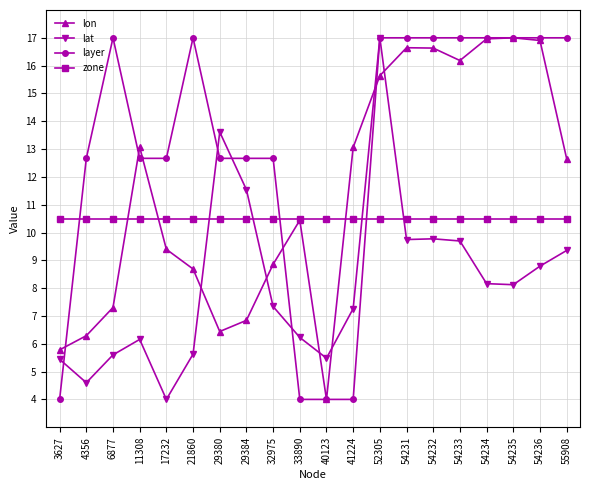

Which category has the lowest value in the lat series?

17232